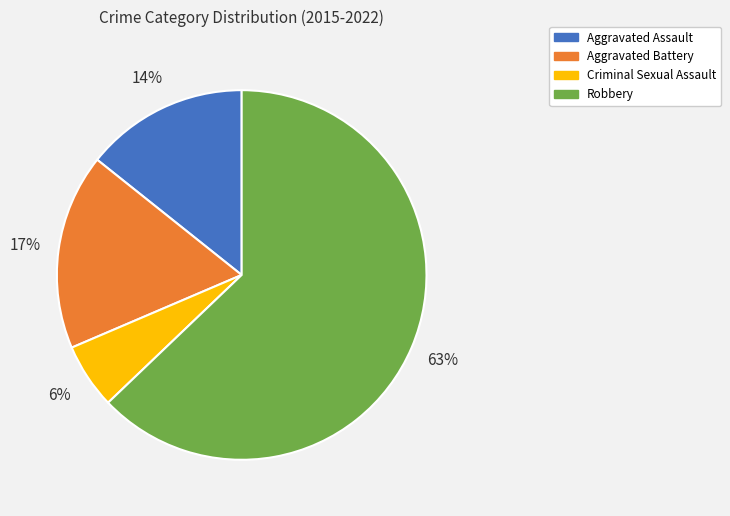

True or false: Aggravated Battery accounts for 17% of the total.

True